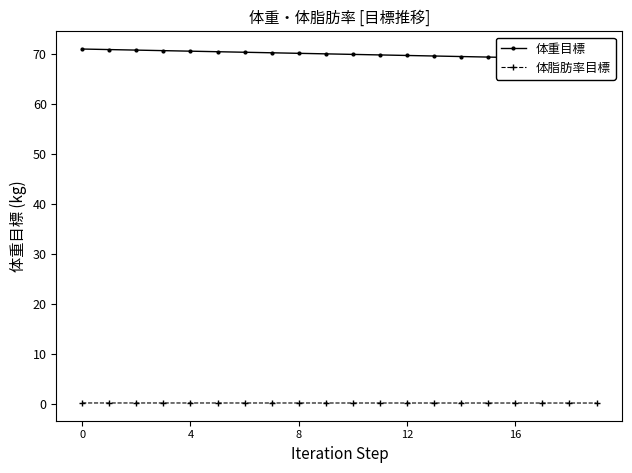

True or false: 体脂肪率目標 has a value of 0.2 at 4.

True